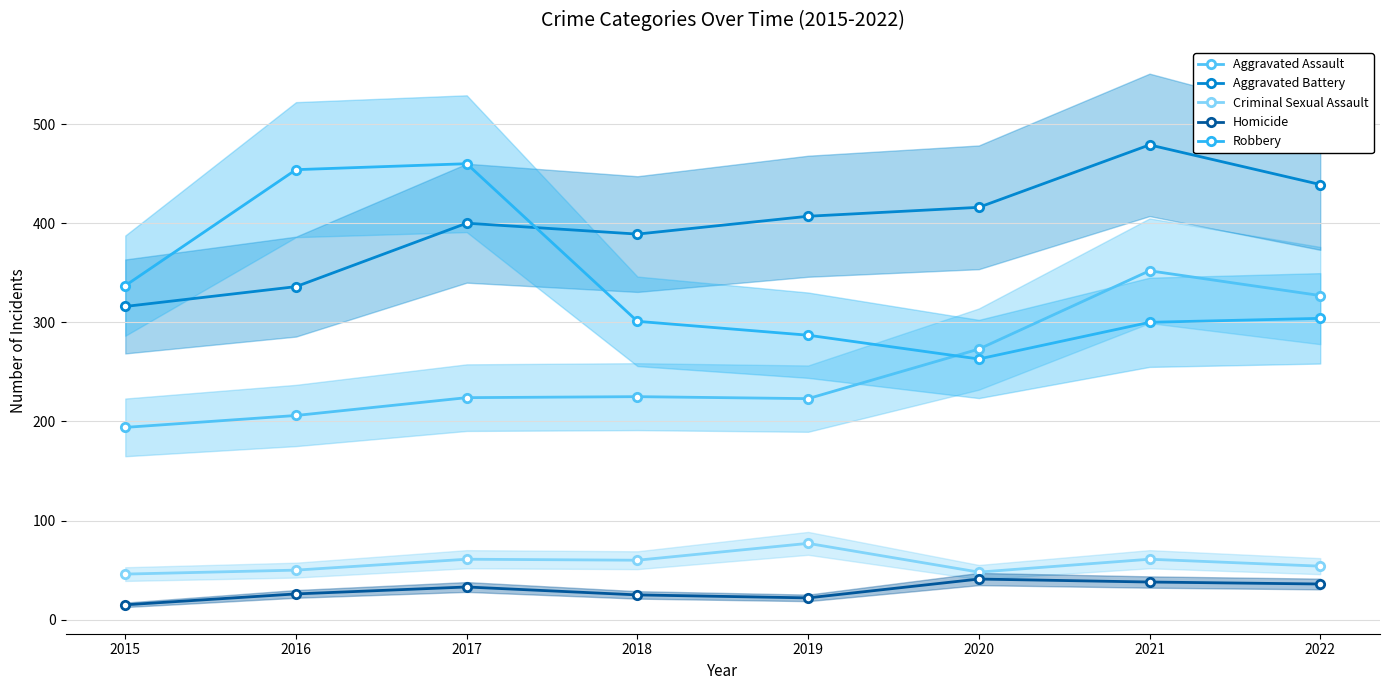

At which category is the sum across all series the highest?

2021